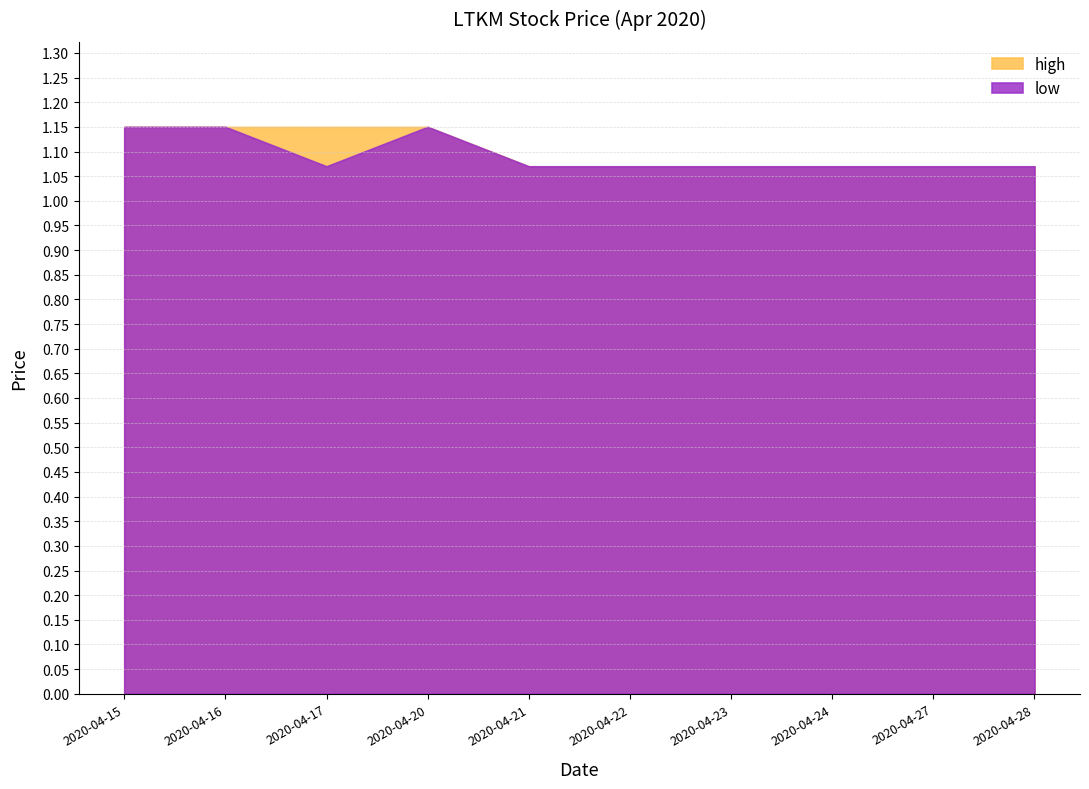

What value does the high series have at 2020-04-27?

1.1